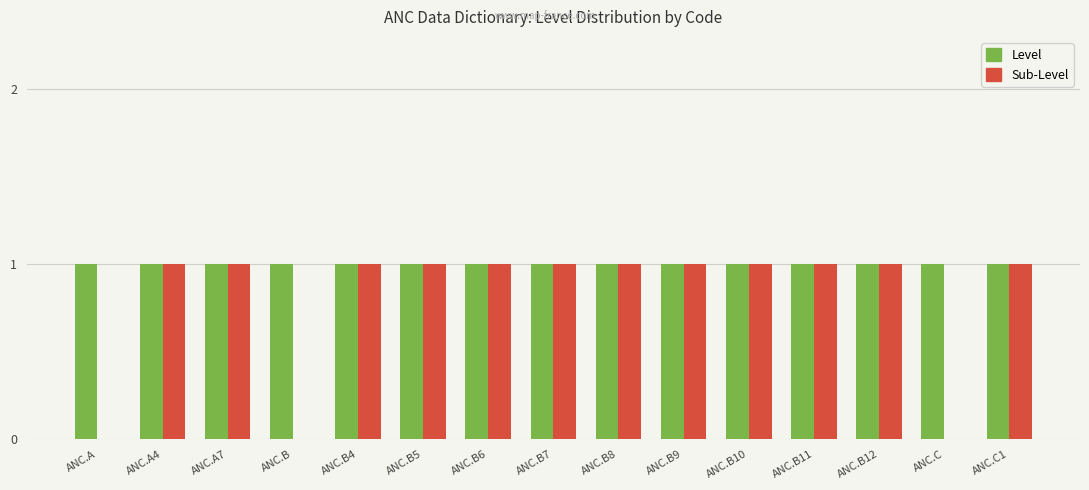

Is the value of Level at ANC.B6 greater than the value of Sub-Level at ANC.C?

Yes